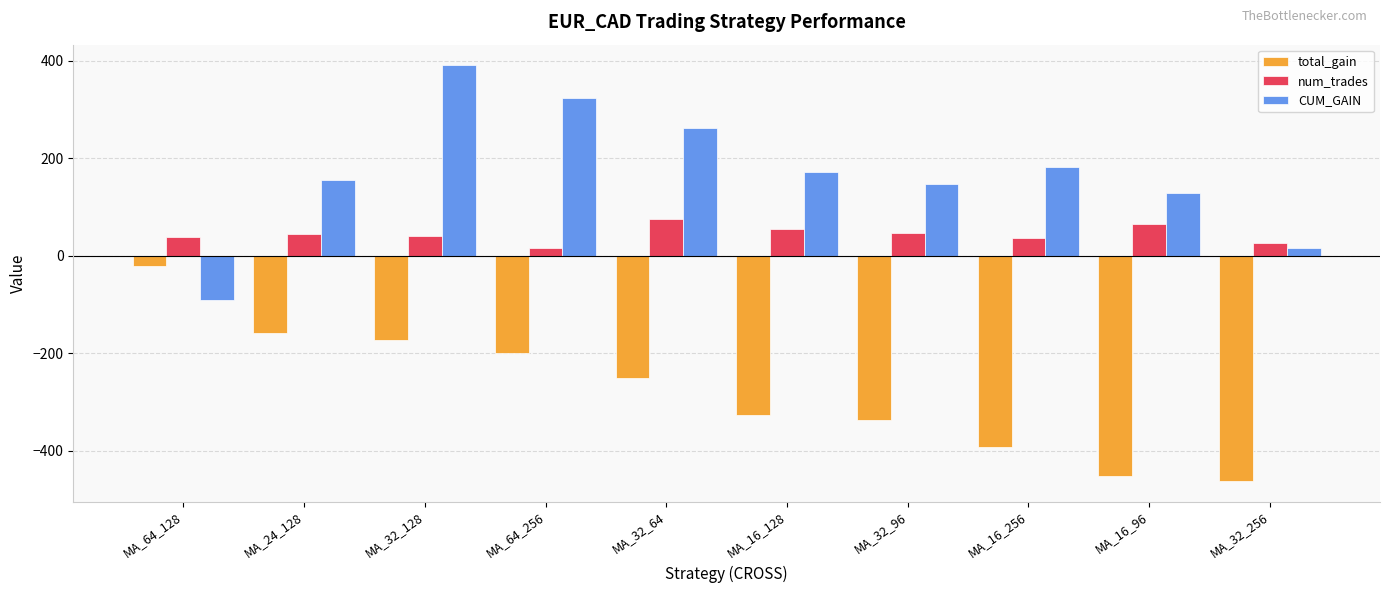

At which label does total_gain first exceed -250?

MA_64_128